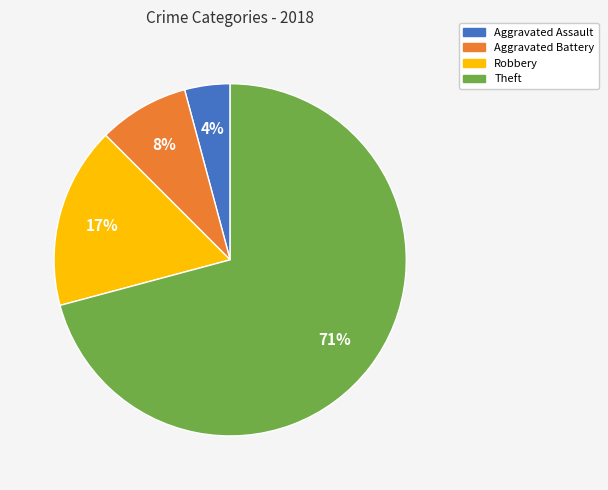

To the nearest percent, what is the combined percentage of Aggravated Battery and Theft?

79%